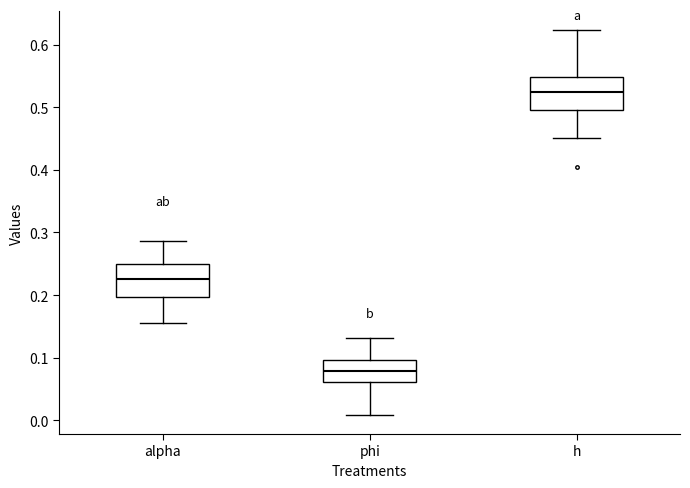

Where does the median line of the box for alpha sit on the y-axis? The values are not printed on the chart, so give them approximately, as read against the axis.

0.23